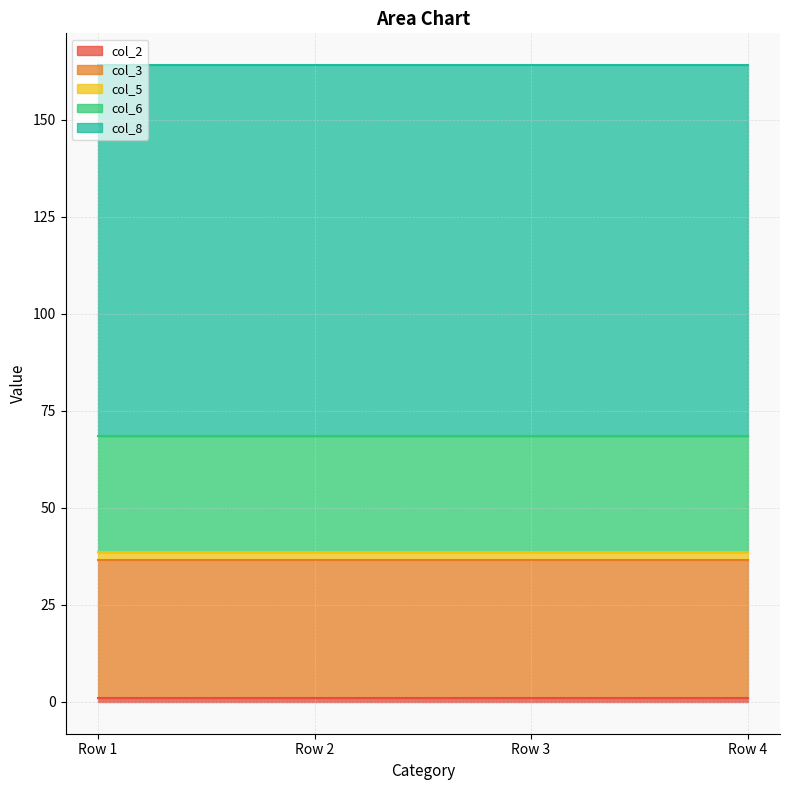

What is the value of the col_5 point at the 1st from the left?

2.0